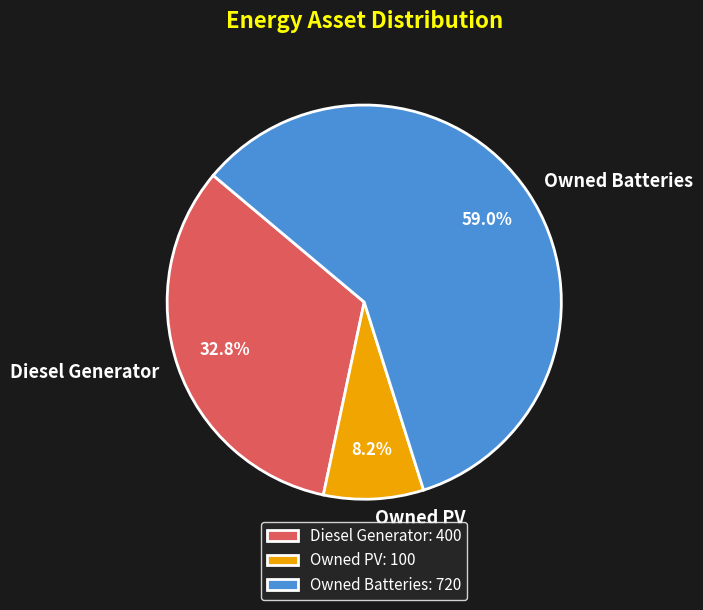

How many slices are in this pie chart?

3